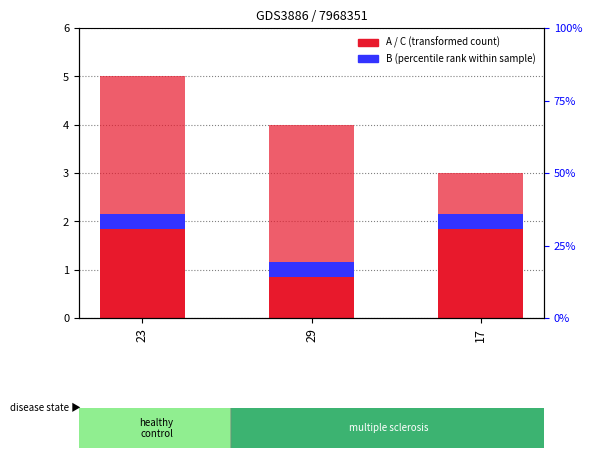

Which label corresponds to the smallest value in the chart?

23